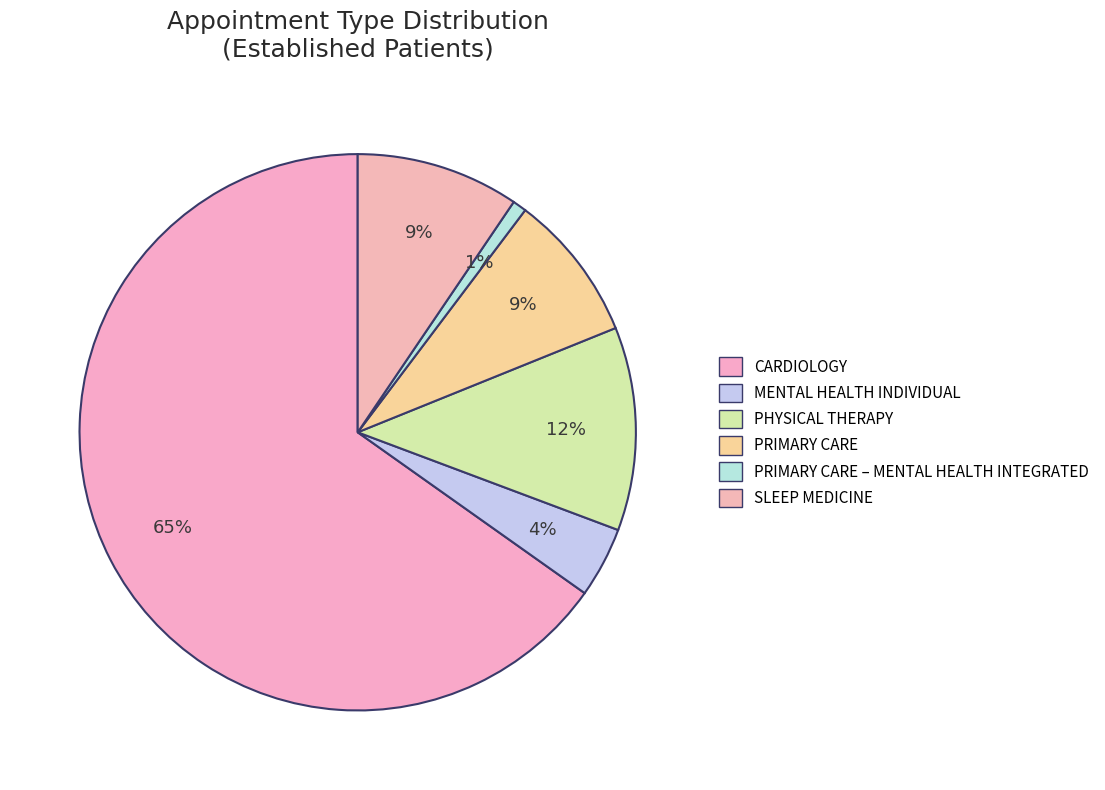

Count the number of slices in the pie.

6